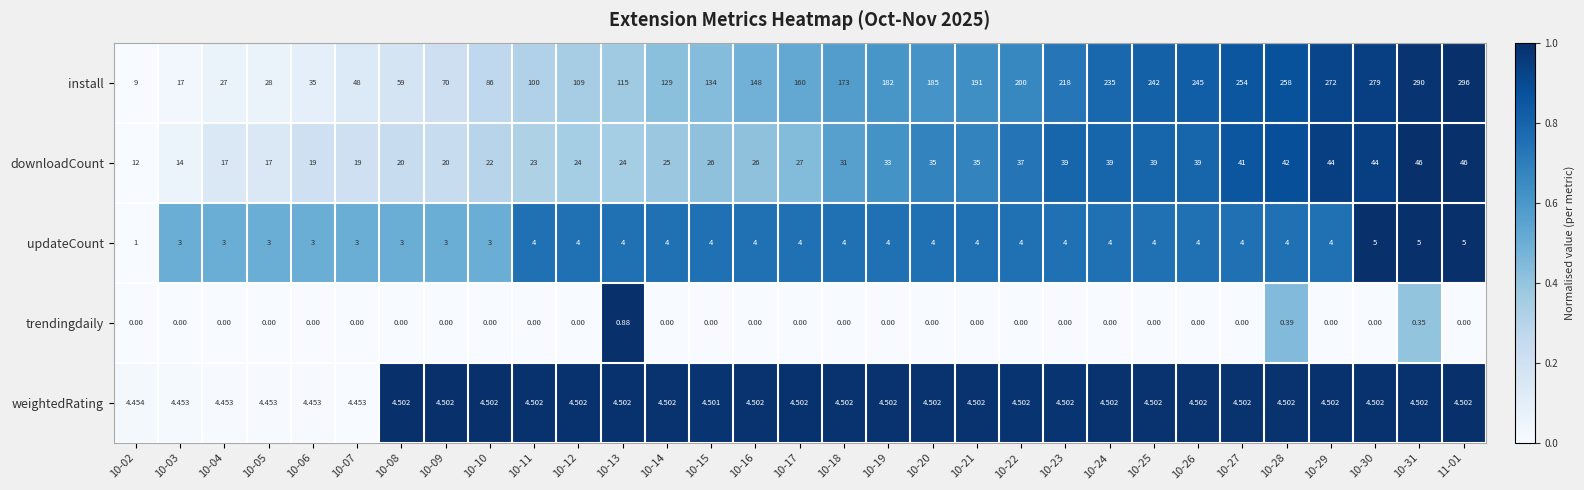

Between 10-13 and 10-25, which series saw the biggest shift?

install